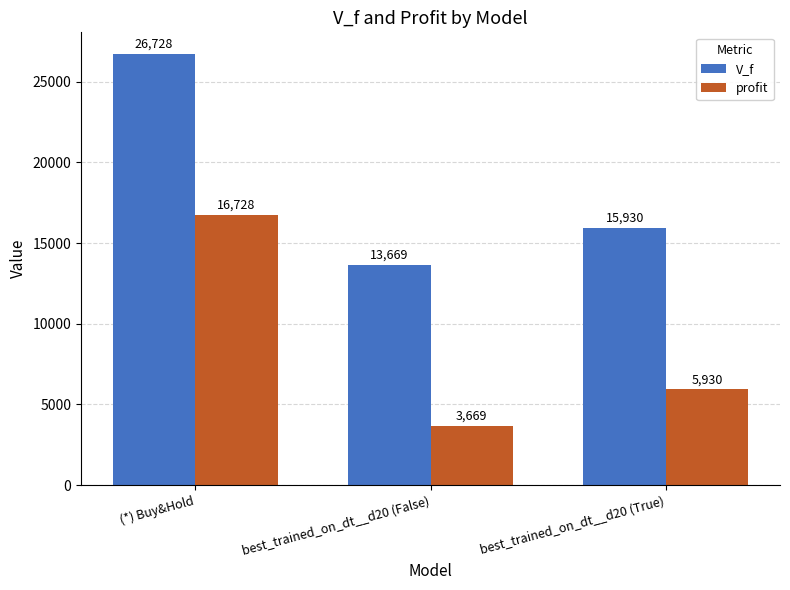

What is the label of the 3rd bar from the right?

(*) Buy&Hold